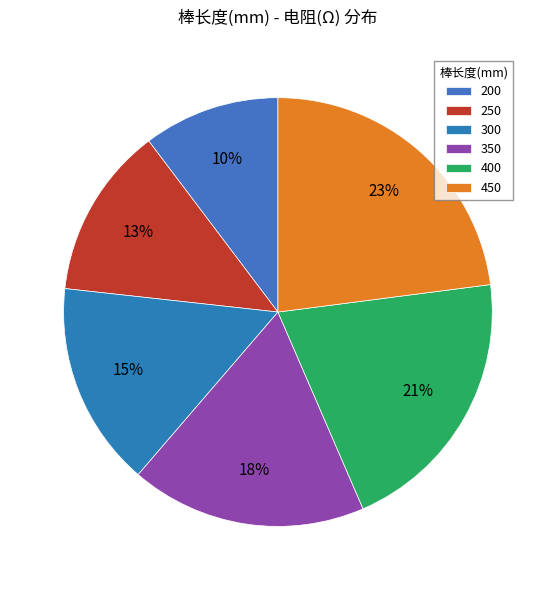

To the nearest percent, what is the combined percentage of 250 and 300?

28%